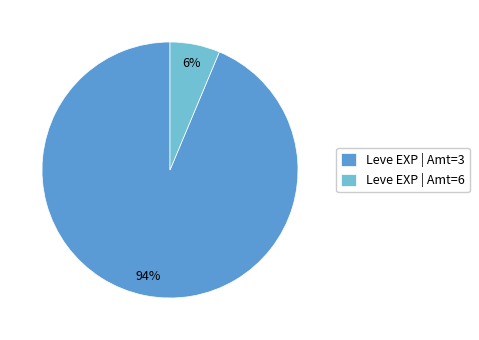

How many slices are in this pie chart?

2